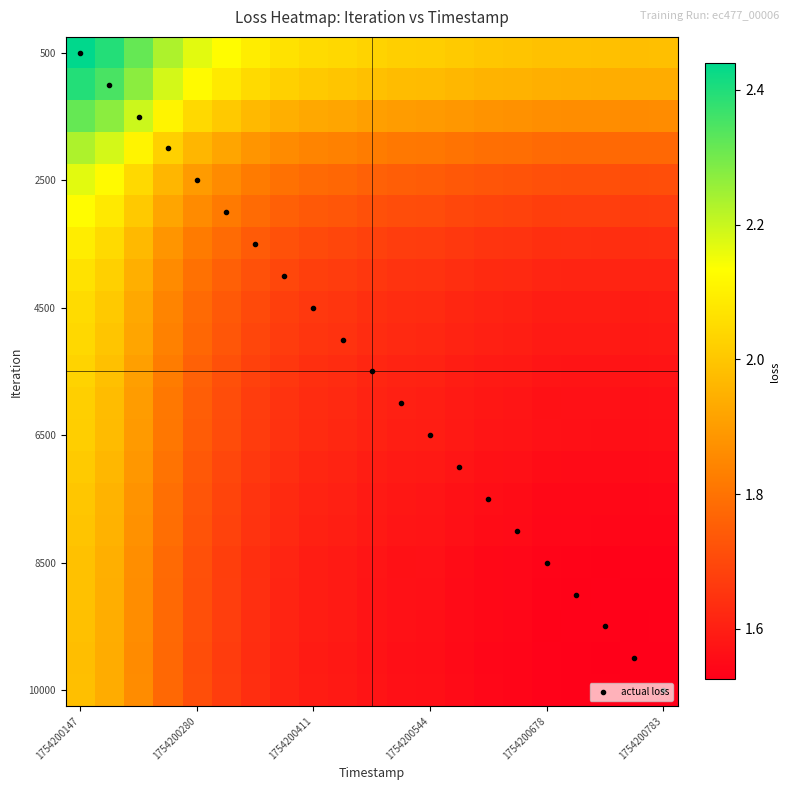

The value of actual loss at 13 is 6.5. True or false?

False